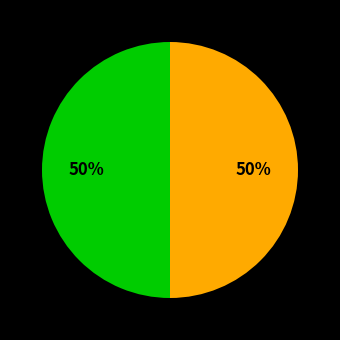

How many slices are in this pie chart?

2